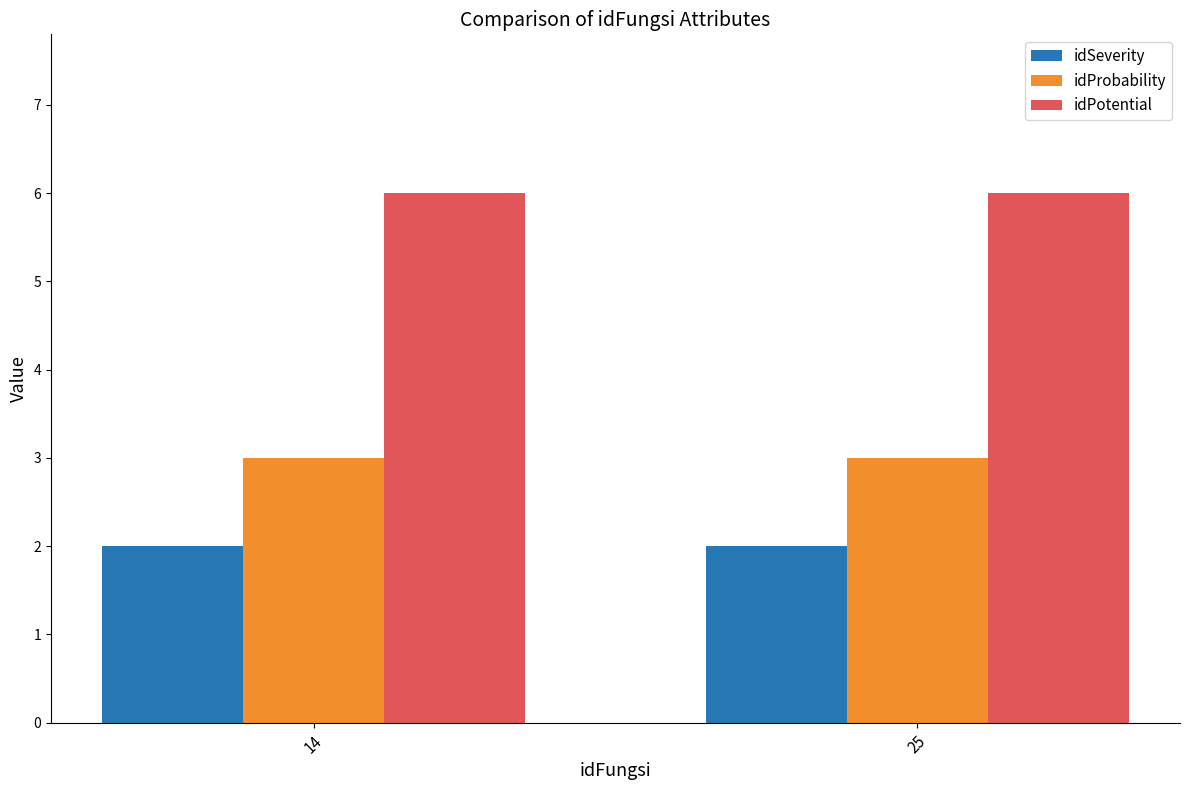

What is the lowest value of the idProbability series?

3